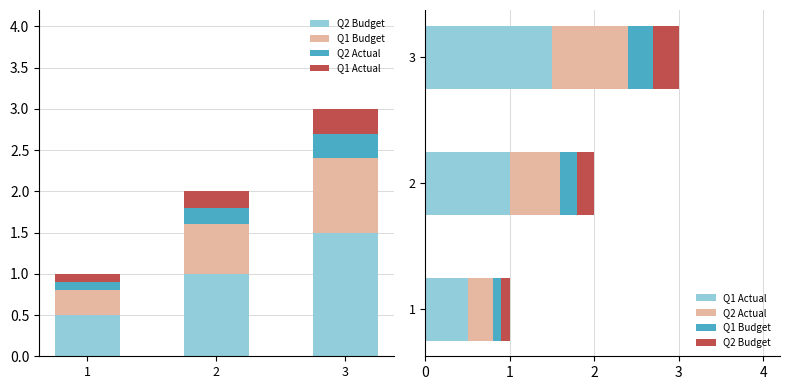

What is the value of the Q2 Actual bar at the 3rd from the left?

0.9